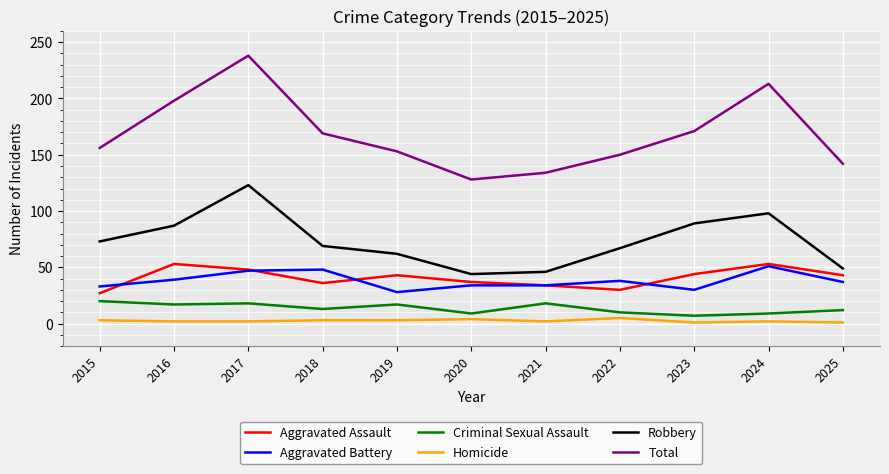

True or false: Criminal Sexual Assault and Robbery intersect in this chart.

False